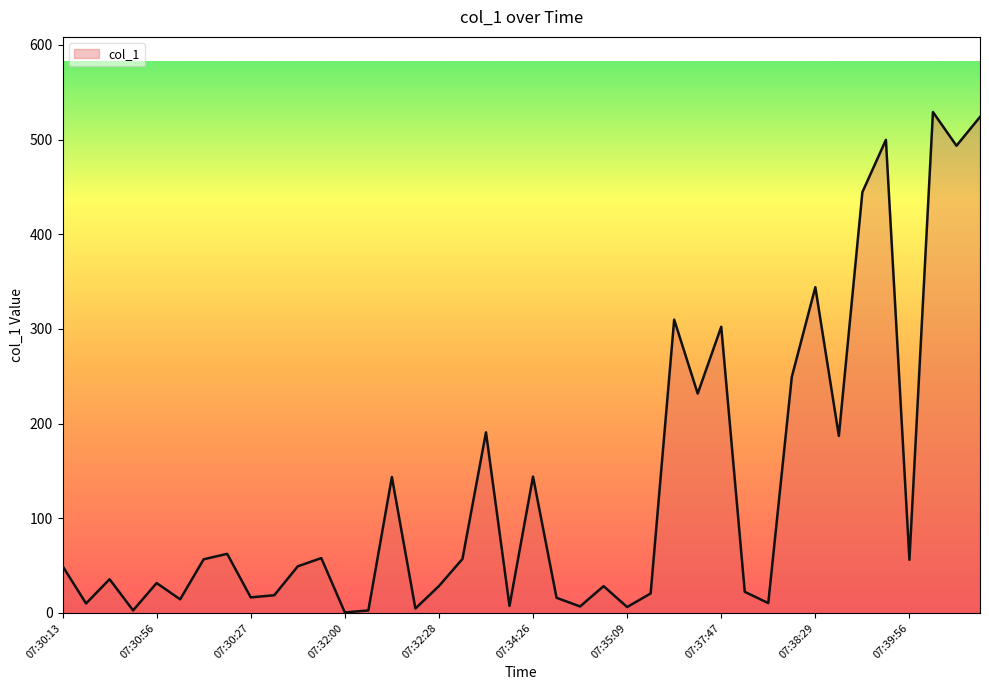

What is the difference between the maximum and minimum values?

528.6